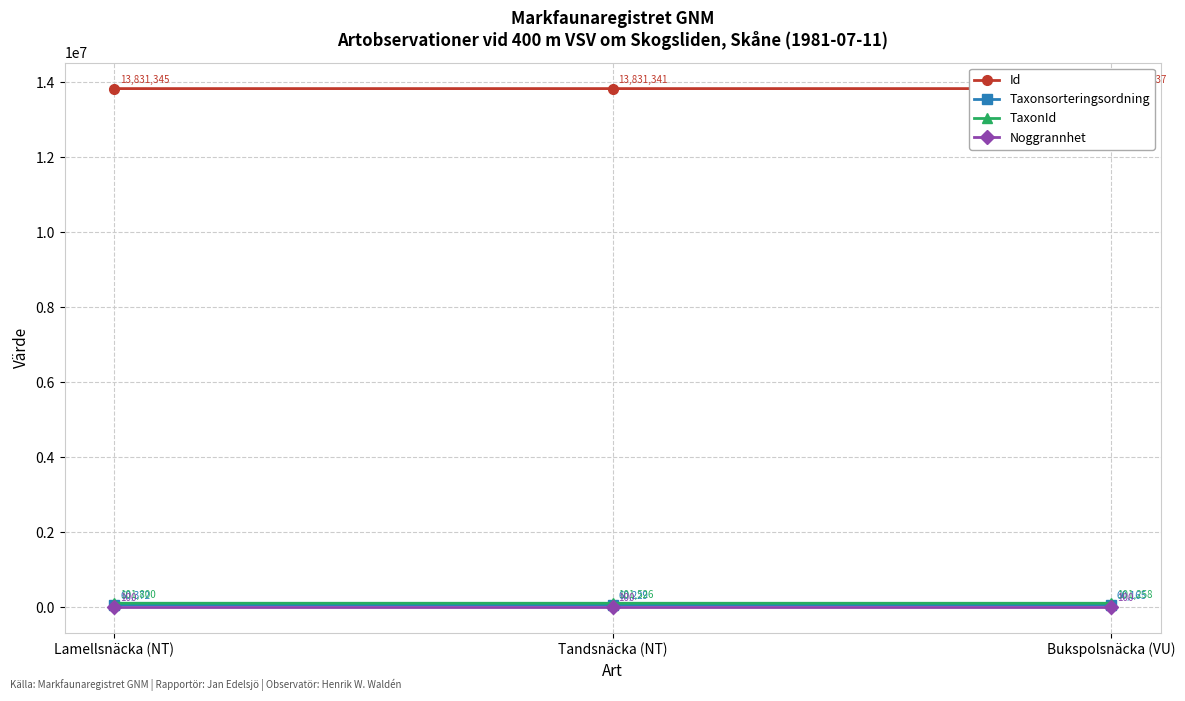

List the series in order of their peak value, lowest first.

Noggrannhet, Taxonsorteringsordning, TaxonId, Id